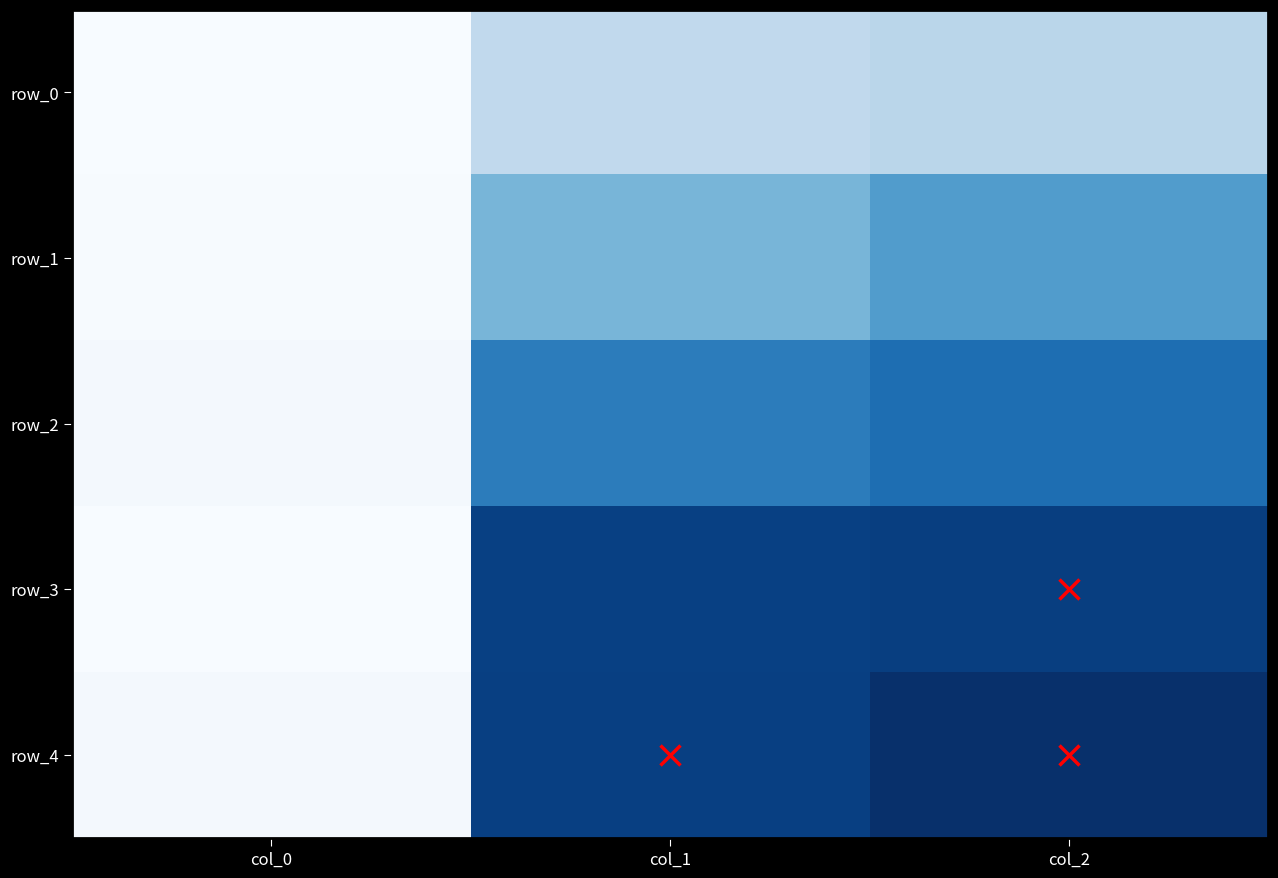

What is the total value across all series at col_2?

733.3